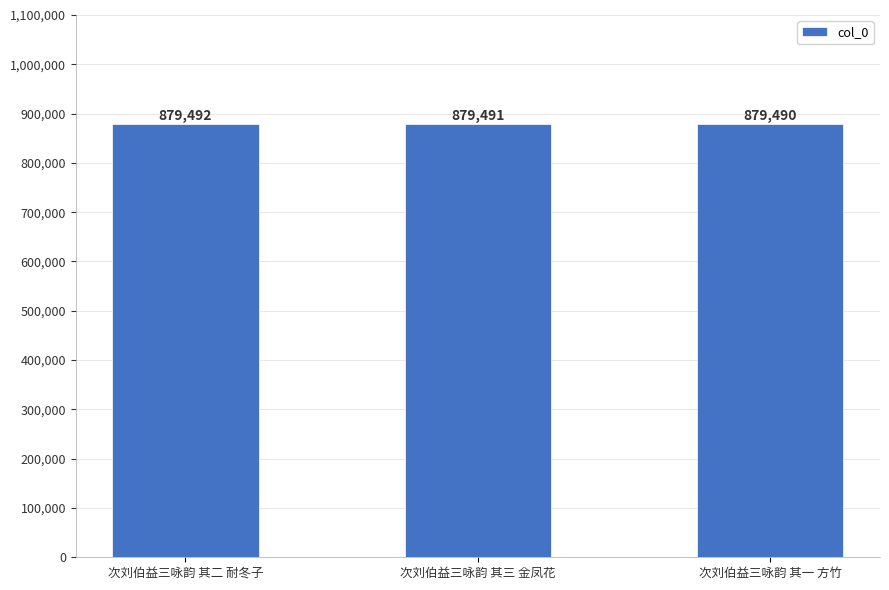

Reading left to right, transcribe all the data shown in this chart.

879492	879491	879490